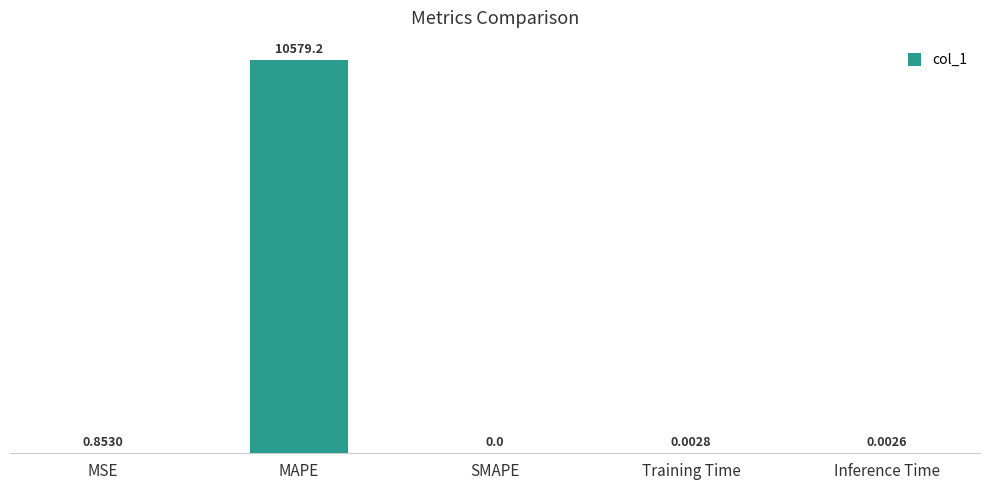

At which label is the value closest to 5289?

MSE